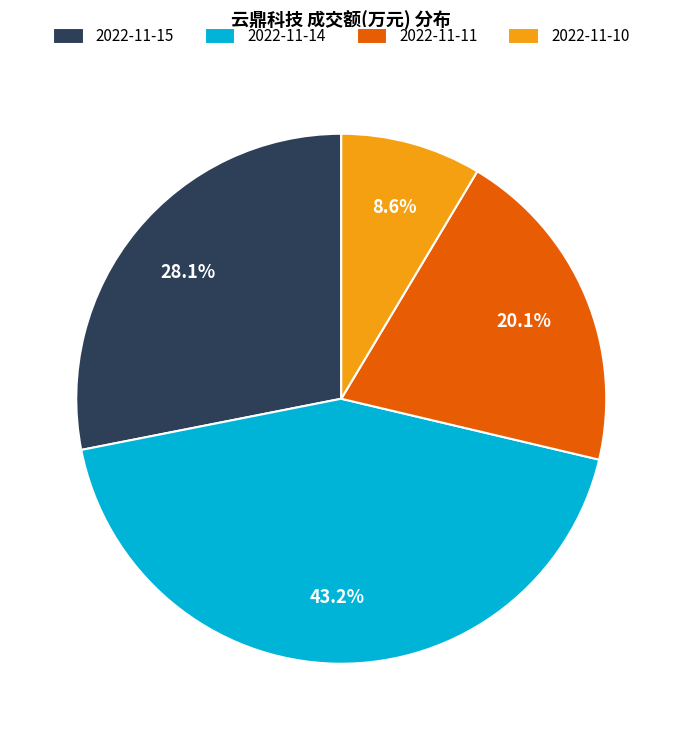

Is 2022-11-10 the majority of the pie?

No